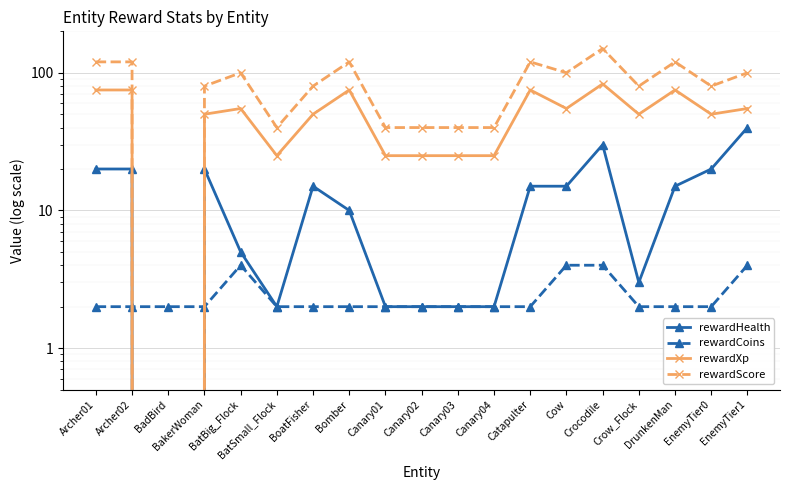

What is the approximate value of rewardCoins at BakerWoman?

2